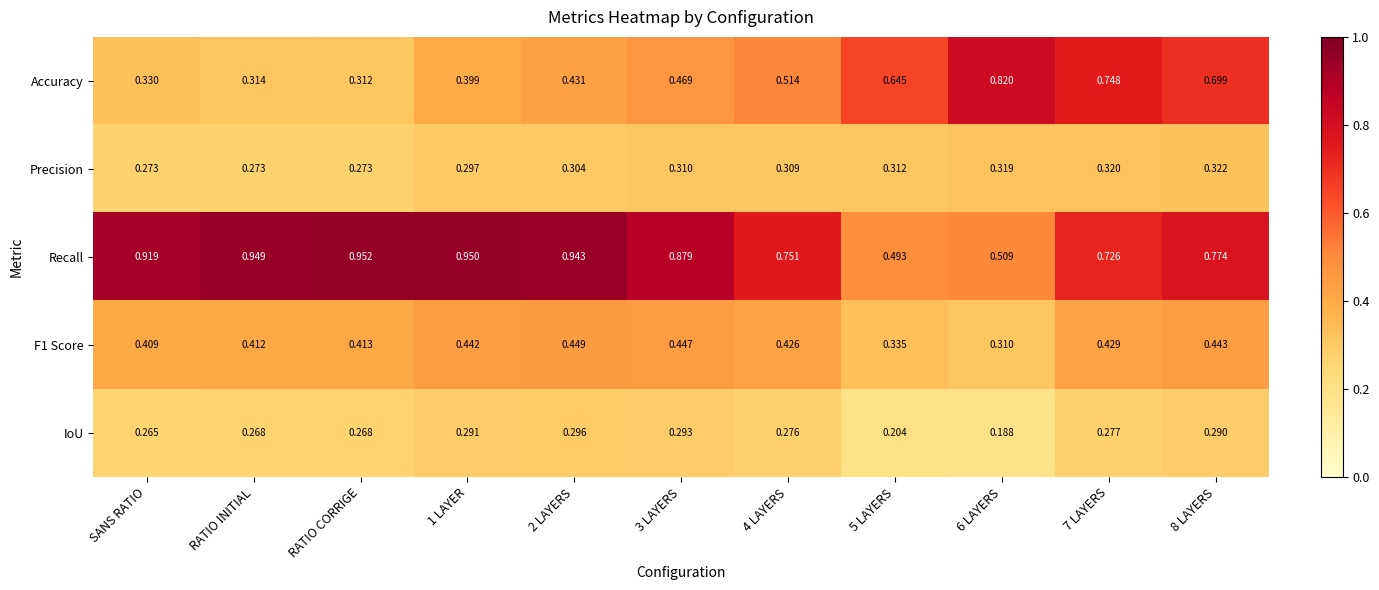

What is the total value across all series at 2 LAYERS?

2.4